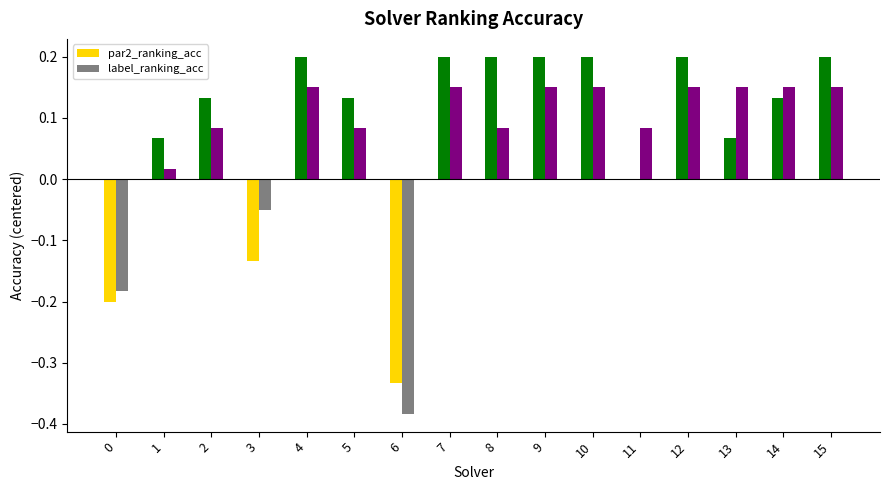

Between 8 and 10, which series saw the biggest shift?

label_ranking_acc